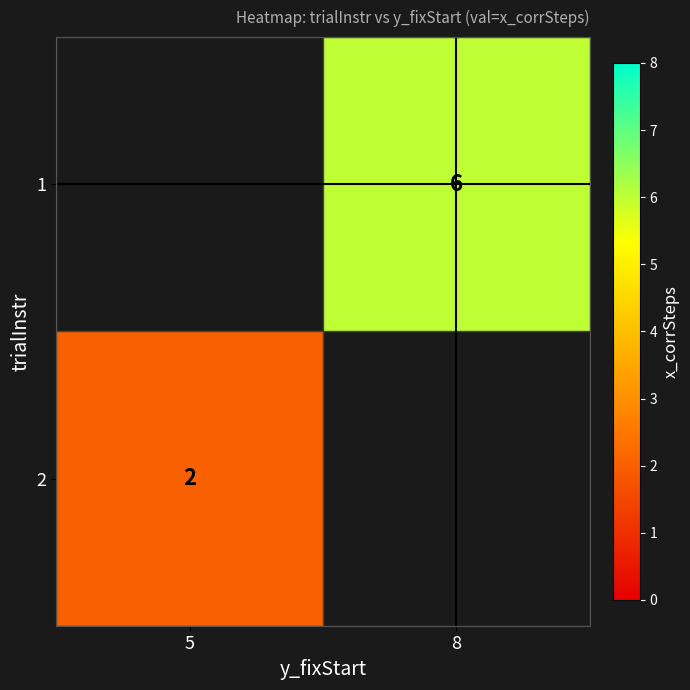

Is it true that 1 equals 1.3 at 8?

False